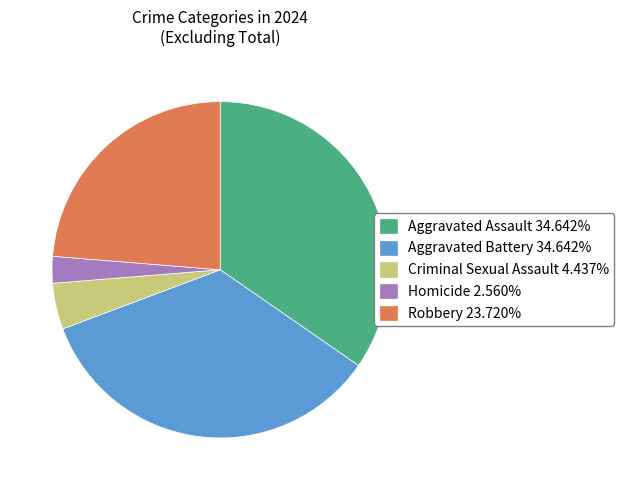

Is there a majority slice in this chart?

No